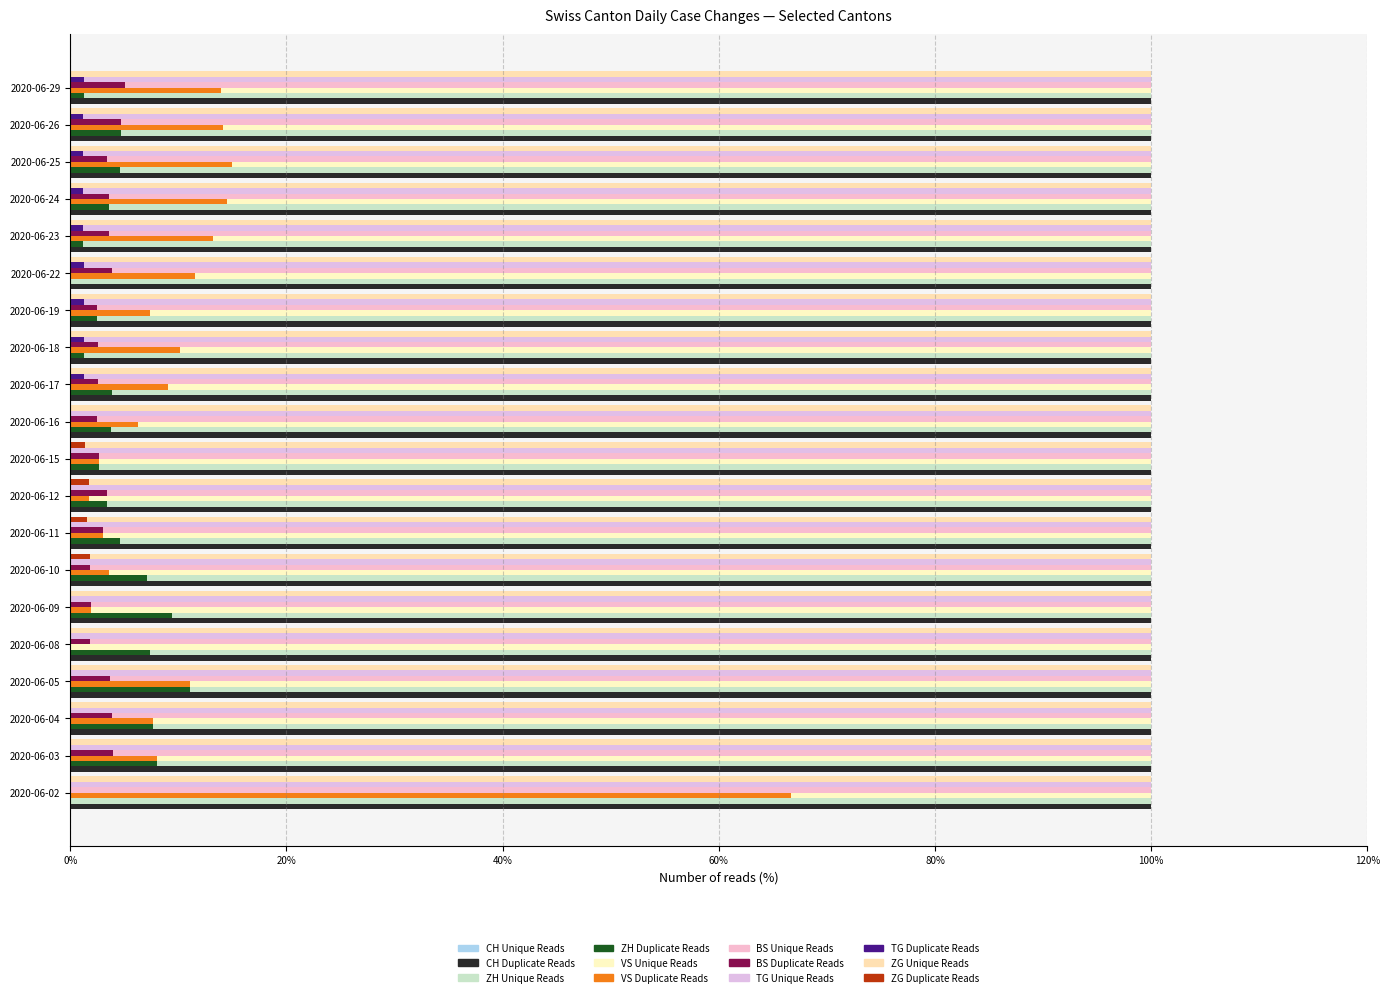

Which label corresponds to the largest value in the chart?

2020-06-05